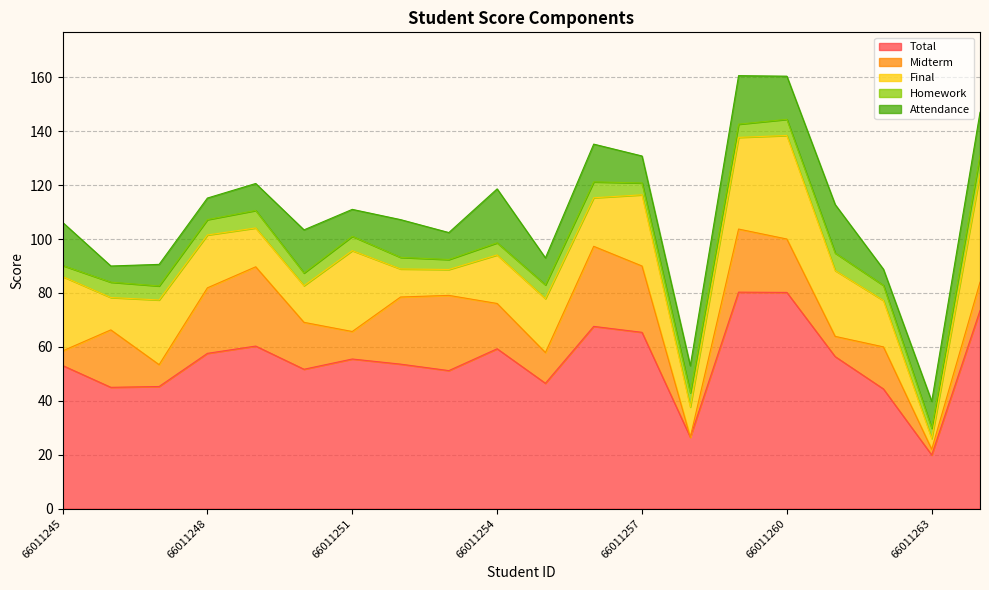

What is the difference between the highest and lowest values at 66011247?

40.1